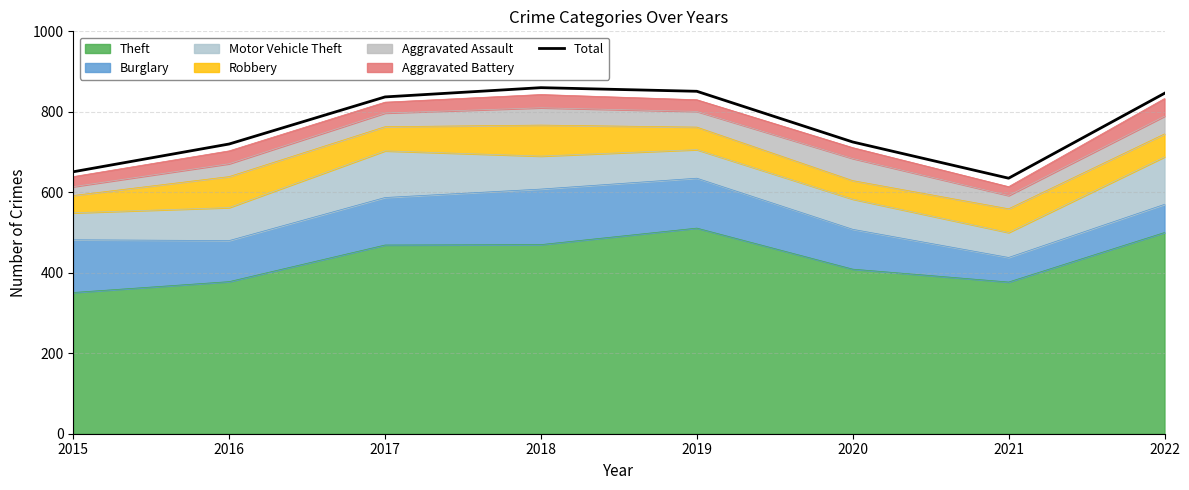

Which has a higher value, 2018 or 2020?

2018